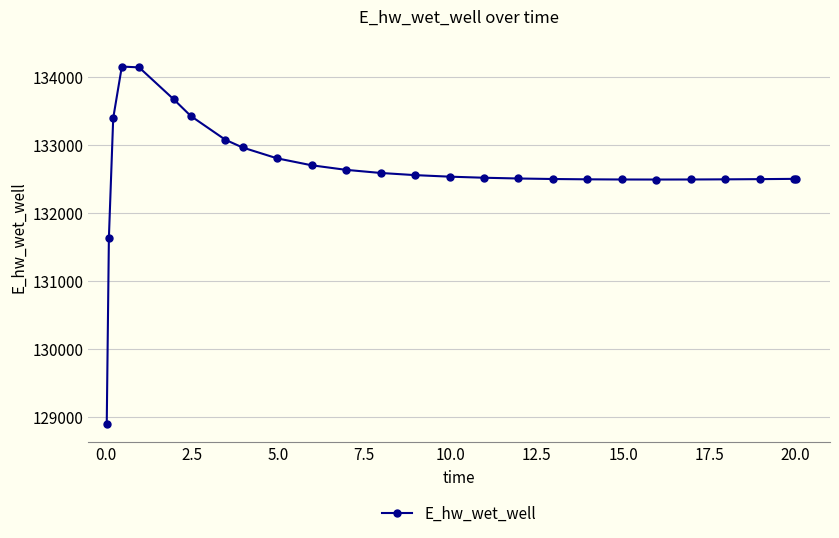

What is the maximum value shown in the chart?

134153.6